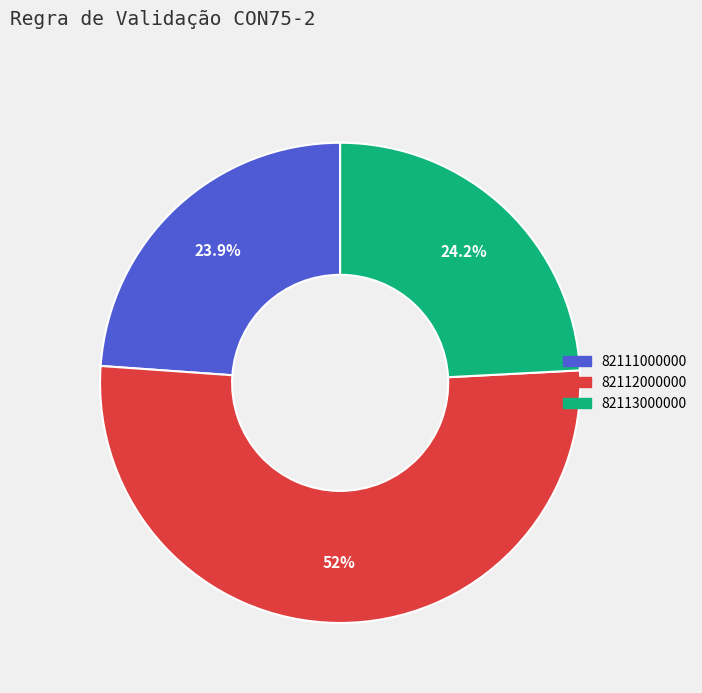

Does 82113000000 represent more than half of the total?

No